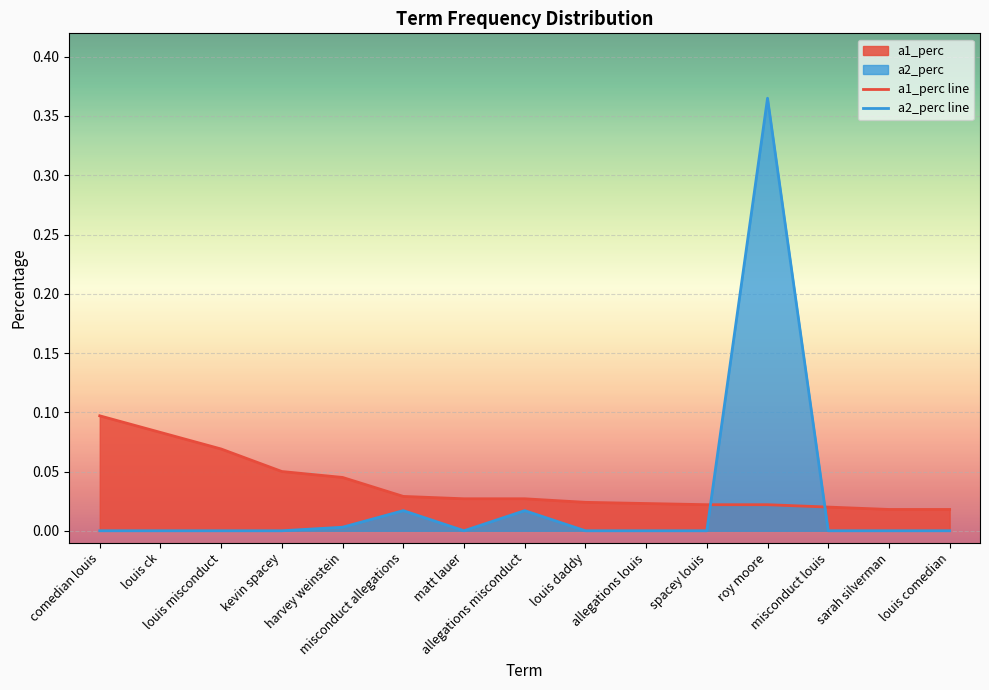

Where do a2_perc and a1_perc first cross each other?

spacey louis and roy moore